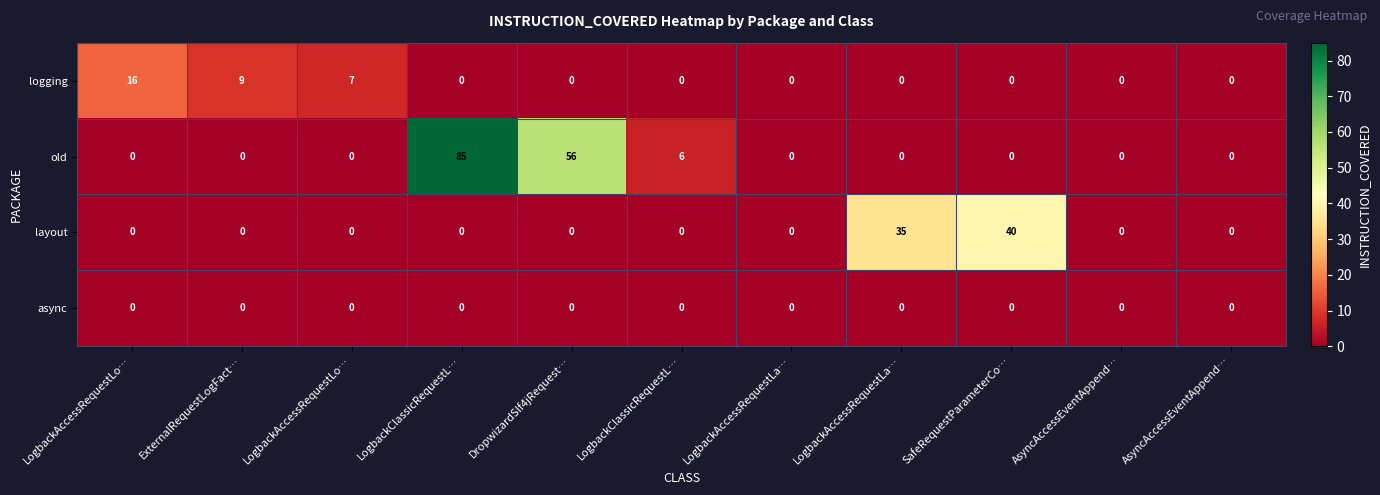

What is the total value across all series at LogbackClassicRequestL…?

85